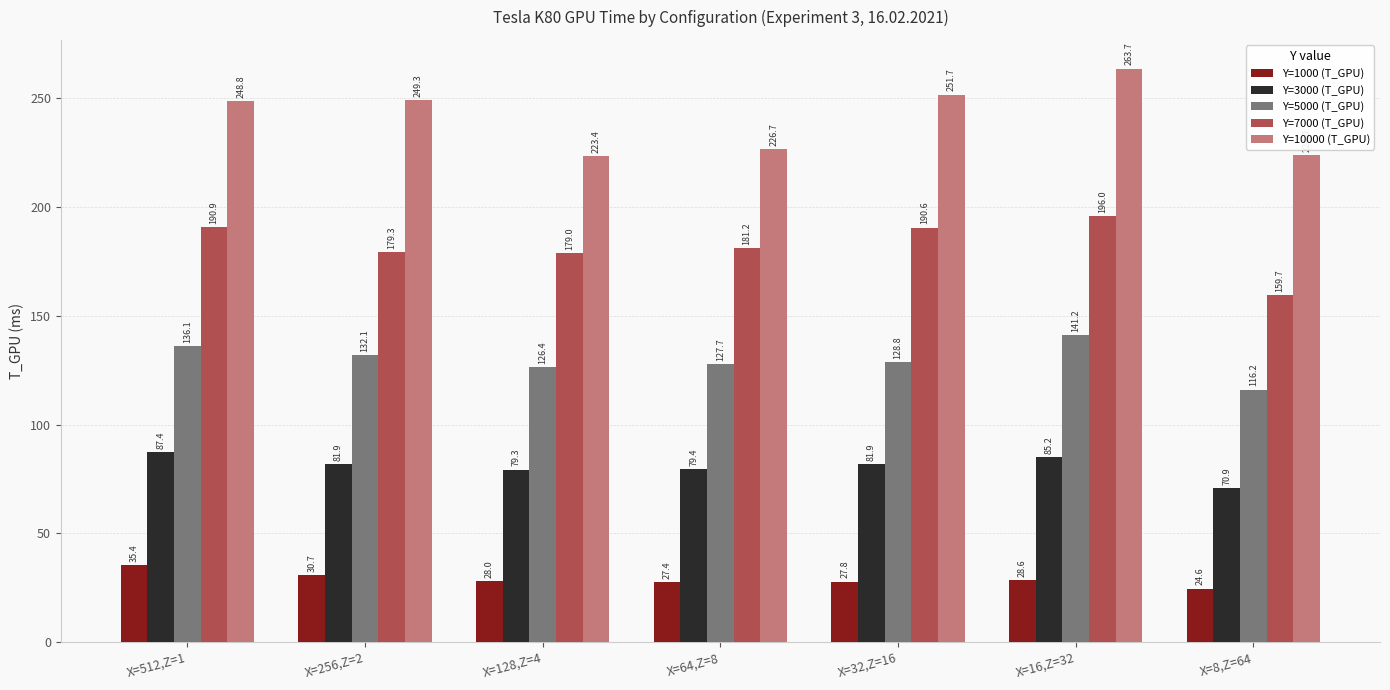

What is the spread (max minus min) of values at X=128,Z=4?

195.4